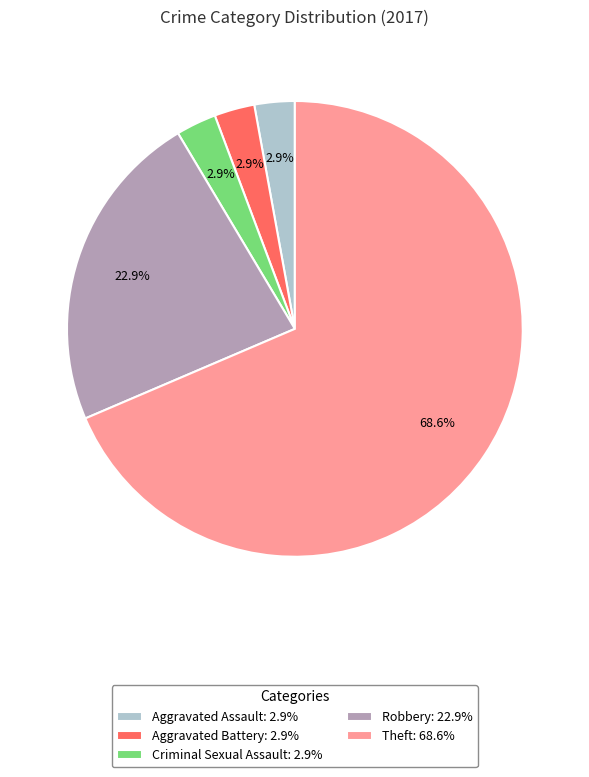

Combined, what portion of the pie is Theft: 68.6% and Aggravated Battery: 2.9%?

71.4%